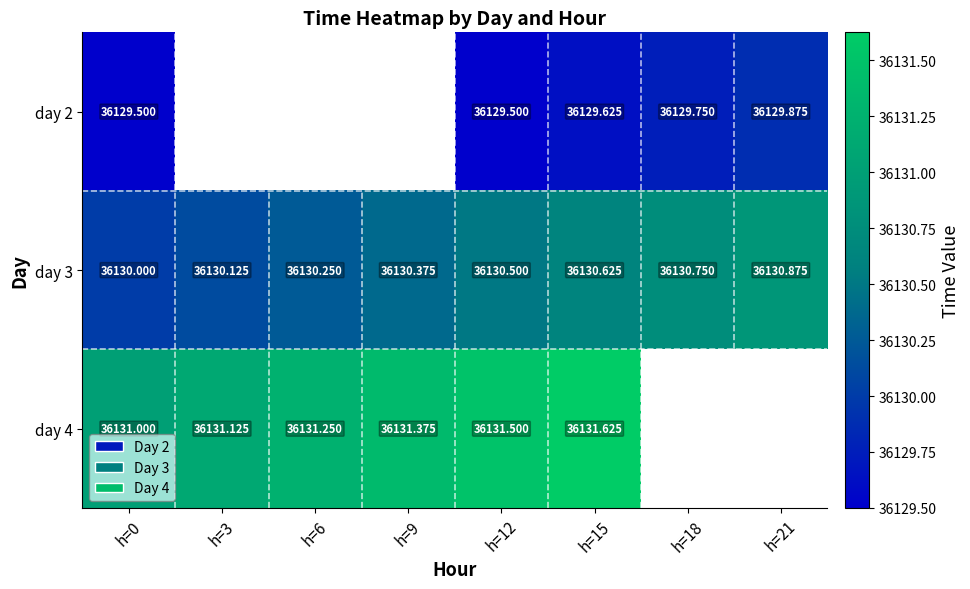

The day 3 series shows 48427.9 at h=3. True or false?

False